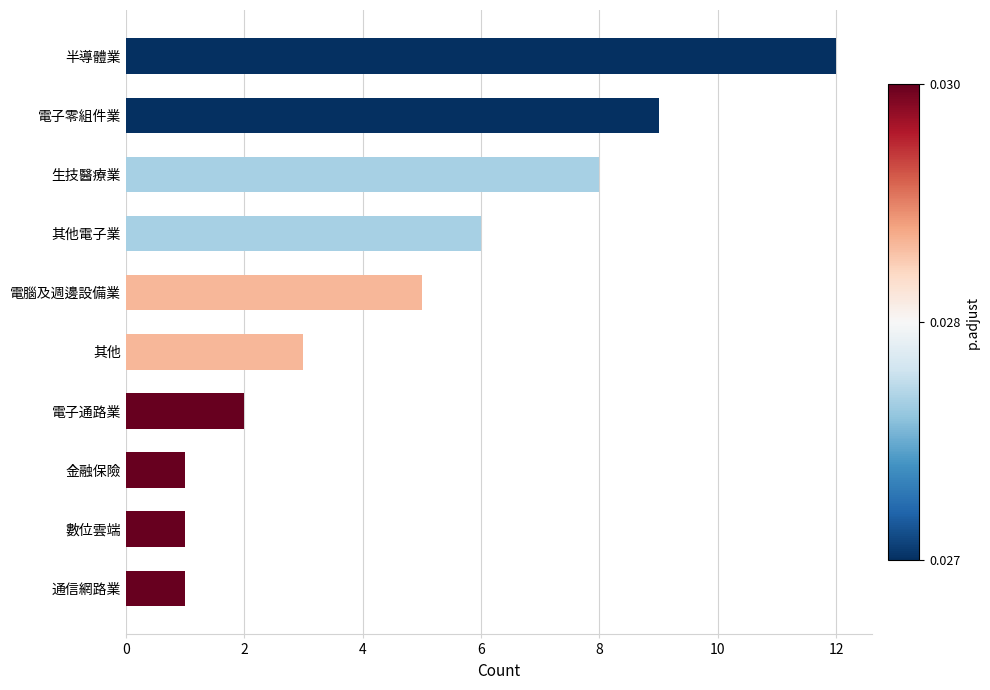

How many distinct data groups are displayed?

1